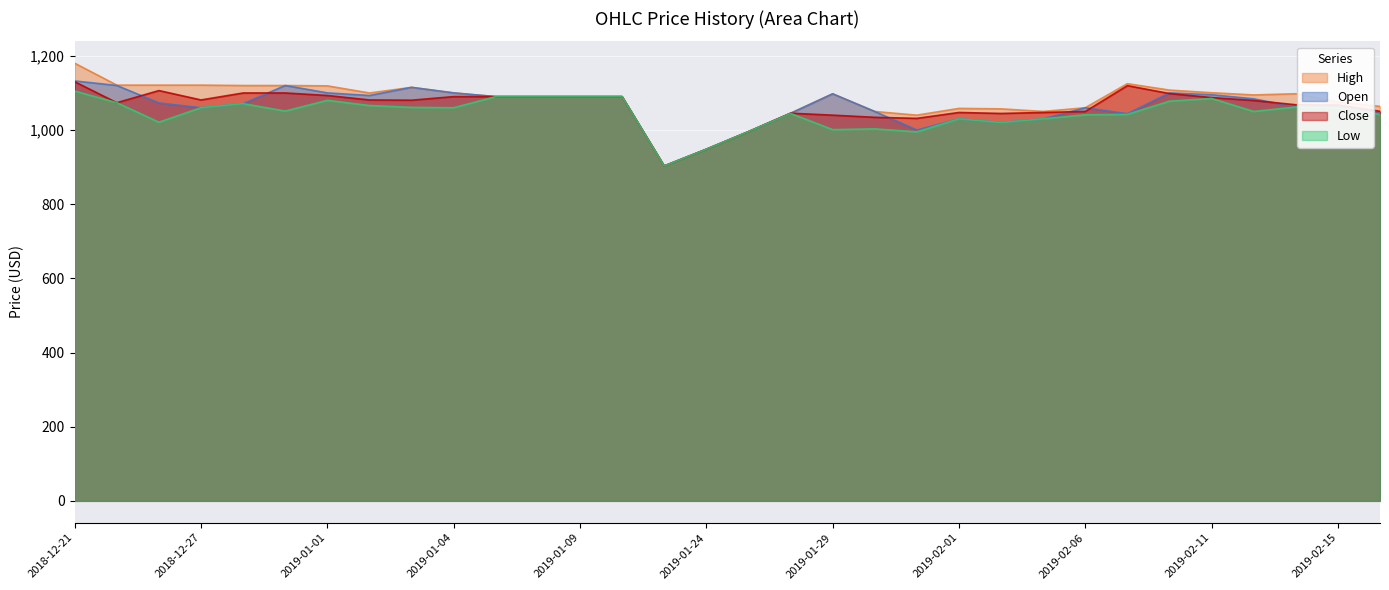

Reading left to right, list all the values displayed in this chart.

Open: 2018-12-21=1132.2	2018-12-24=1120.0	2018-12-26=1073.0	2018-12-27=1060.1	2018-12-28=1071.0	2018-12-31=1119.9	2019-01-01=1100.0	2019-01-02=1093.0	2019-01-03=1115.0	2019-01-04=1100.0	2019-01-07=1090.0	2019-01-08=1090.0	2019-01-09=1090.0	2019-01-10=1090.0	2019-01-23=903.0	2019-01-24=948.2	2019-01-25=995.5	2019-01-28=1044.7	2019-01-29=1097.6	2019-01-30=1049.8	2019-01-31=1000.0	2019-02-01=1030.0	2019-02-04=1020.0	2019-02-05=1030.0	2019-02-06=1060.0	2019-02-07=1044.0	2019-02-08=1100.1	2019-02-11=1095.1	2019-02-12=1084.1	2019-02-14=1062.1	2019-02-15=1066.1	2019-02-18=1048.0
High: 2018-12-21=1180.0	2018-12-24=1121.0	2018-12-26=1121.0	2018-12-27=1121.0	2018-12-28=1119.9	2018-12-31=1119.9	2019-01-01=1119.0	2019-01-02=1099.8	2019-01-03=1115.0	2019-01-04=1100.0	2019-01-07=1090.0	2019-01-08=1090.0	2019-01-09=1090.0	2019-01-10=1090.0	2019-01-23=903.0	2019-01-24=948.2	2019-01-25=995.5	2019-01-28=1045.3	2019-01-29=1097.6	2019-01-30=1049.8	2019-01-31=1040.0	2019-02-01=1058.2	2019-02-04=1057.0	2019-02-05=1050.0	2019-02-06=1060.0	2019-02-07=1124.9	2019-02-08=1107.6	2019-02-11=1100.4	2019-02-12=1094.5	2019-02-14=1097.7	2019-02-15=1075.7	2019-02-18=1063.7
Low: 2018-12-21=1105.0	2018-12-24=1073.6	2018-12-26=1021.0	2018-12-27=1060.1	2018-12-28=1071.0	2018-12-31=1051.0	2019-01-01=1080.0	2019-01-02=1066.0	2019-01-03=1061.0	2019-01-04=1060.0	2019-01-07=1090.0	2019-01-08=1090.0	2019-01-09=1090.0	2019-01-10=1090.0	2019-01-23=903.0	2019-01-24=948.2	2019-01-25=995.5	2019-01-28=1044.7	2019-01-29=1001.0	2019-01-30=1003.0	2019-01-31=995.0	2019-02-01=1030.0	2019-02-04=1020.0	2019-02-05=1030.0	2019-02-06=1041.1	2019-02-07=1042.1	2019-02-08=1077.7	2019-02-11=1085.0	2019-02-12=1050.0	2019-02-14=1062.0	2019-02-15=1059.3	2019-02-18=1042.0
Close: 2018-12-21=1130.1	2018-12-24=1073.6	2018-12-26=1106.2	2018-12-27=1081.0	2018-12-28=1099.8	2018-12-31=1099.8	2019-01-01=1093.1	2019-01-02=1081.0	2019-01-03=1080.3	2019-01-04=1090.0	2019-01-07=1090.0	2019-01-08=1090.0	2019-01-09=1090.0	2019-01-10=1090.0	2019-01-23=903.0	2019-01-24=948.2	2019-01-25=995.5	2019-01-28=1045.3	2019-01-29=1040.0	2019-01-30=1034.2	2019-01-31=1031.3	2019-02-01=1047.2	2019-02-04=1044.6	2019-02-05=1047.2	2019-02-06=1050.0	2019-02-07=1119.6	2019-02-08=1098.2	2019-02-11=1087.4	2019-02-12=1079.6	2019-02-14=1068.0	2019-02-15=1067.2	2019-02-18=1050.4